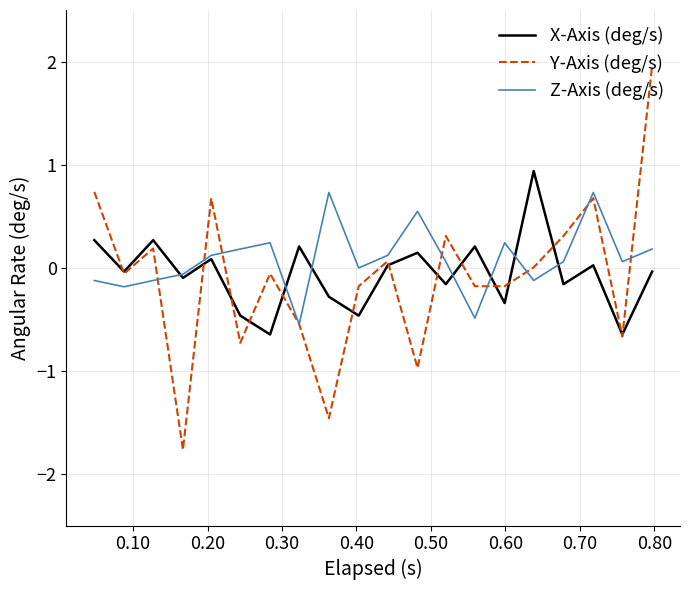

Which series has the largest range (max minus min)?

Y-Axis (deg/s)